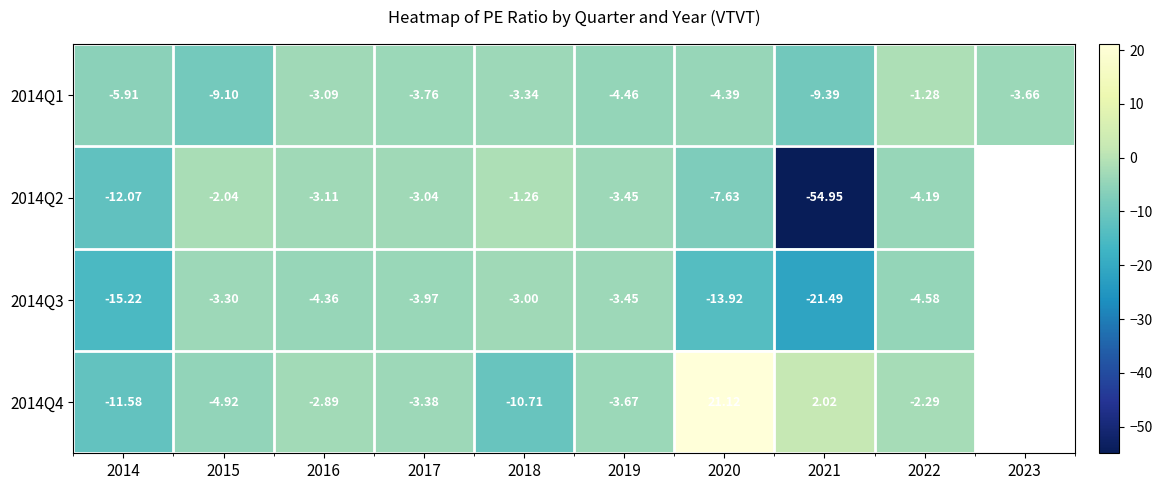

What is the total value across all series at 2019?

-15.0